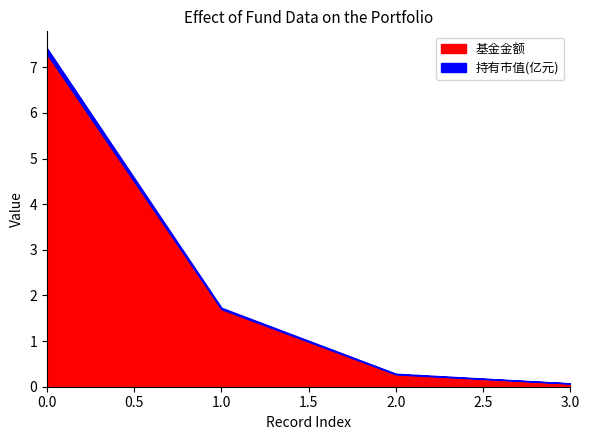

True or false: 基金金额 and 持有市值(亿元) cross at least once.

False